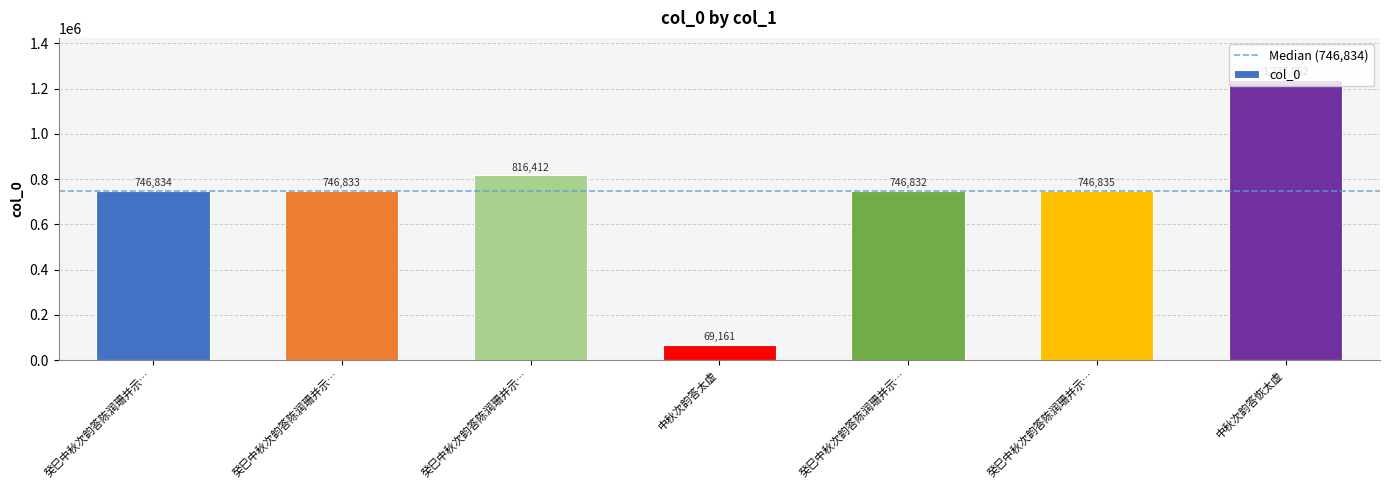

How many data points are less than 746834?

3